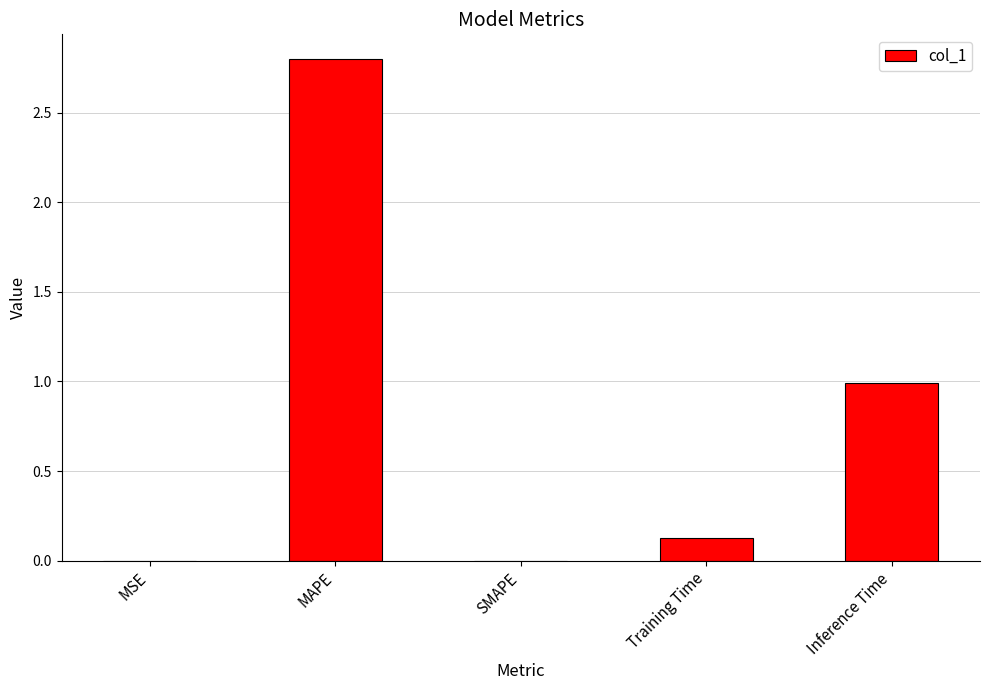

What is the change in value from MAPE to Inference Time?

-1.8